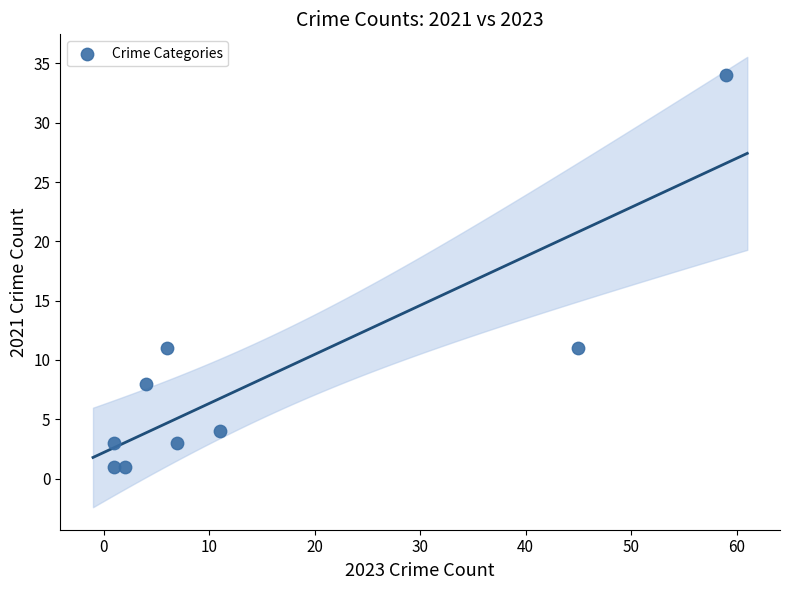

What is the average X value?

15